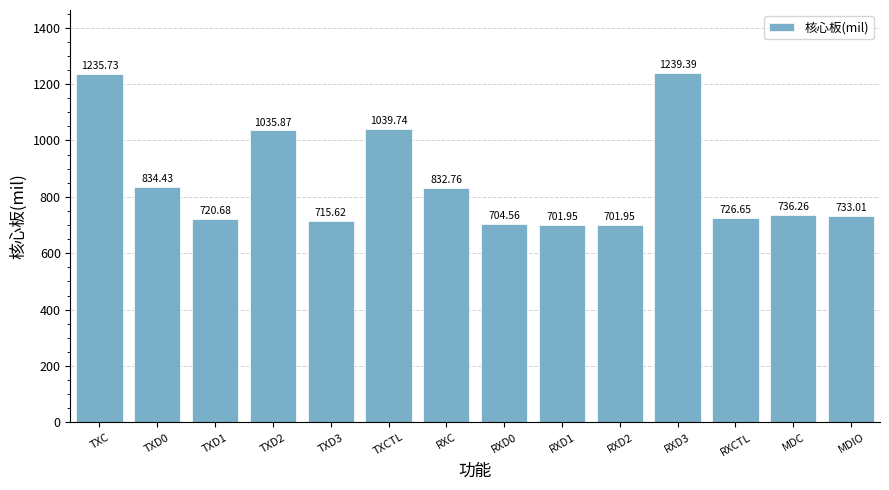

What is the average value?

854.2